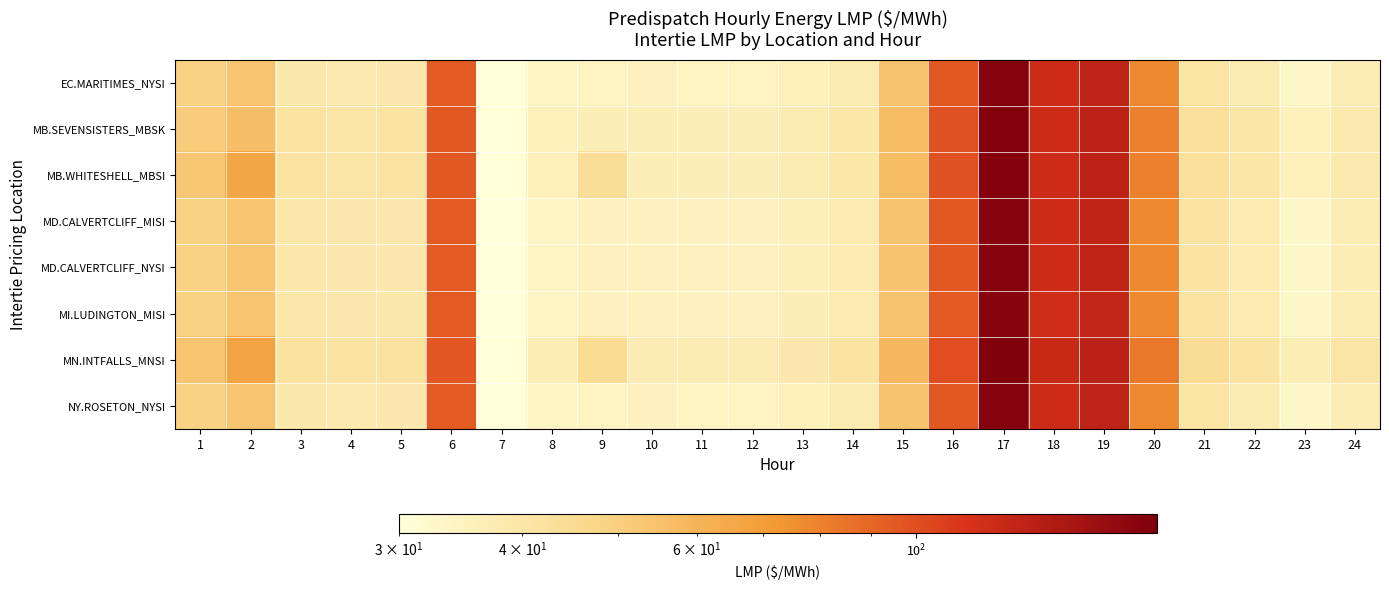

Reading left to right, what are all the values shown in this chart?

EC.MARITIMES_NYSI: 1=48.8	2=53.4	3=39.2	4=38.7	5=38.8	6=94.5	7=30.0	8=34.0	9=34.6	10=34.7	11=34.6	12=34.6	13=35.9	14=37.8	15=54.0	16=95.8	17=169.8	18=119.8	19=127.5	20=77.3	21=40.5	22=37.9	23=33.4	24=36.8
MB.SEVENSISTERS_MBSK: 1=50.9	2=55.9	3=41.0	4=40.3	5=40.6	6=95.8	7=30.0	8=35.7	9=36.5	10=36.5	11=36.4	12=36.3	13=37.7	14=39.7	15=56.6	16=98.4	17=171.0	18=120.4	19=128.9	20=80.8	21=42.8	22=40.0	23=35.5	24=38.7
MB.WHITESHELL_MBSI: 1=52.5	2=65.9	3=41.0	4=40.3	5=40.6	6=95.8	7=30.0	8=35.8	9=43.8	10=36.5	11=36.4	12=36.3	13=37.7	14=39.8	15=56.6	16=98.4	17=171.0	18=120.4	19=128.9	20=80.8	21=42.8	22=40.0	23=35.5	24=38.7
MD.CALVERTCLIFF_MISI: 1=48.9	2=53.5	3=39.3	4=38.8	5=38.9	6=94.6	7=30.0	8=34.1	9=34.8	10=34.9	11=34.8	12=34.8	13=36.1	14=38.0	15=54.2	16=95.7	17=169.2	18=119.3	19=127.0	20=77.5	21=40.7	22=38.0	23=33.4	24=36.8
MD.CALVERTCLIFF_NYSI: 1=48.9	2=53.5	3=39.3	4=38.8	5=38.9	6=94.6	7=30.0	8=34.1	9=34.8	10=34.9	11=34.8	12=34.8	13=36.1	14=38.0	15=54.2	16=95.7	17=169.2	18=119.3	19=127.0	20=77.5	21=40.7	22=38.0	23=33.4	24=36.8
MI.LUDINGTON_MISI: 1=48.9	2=53.6	3=39.4	4=38.9	5=39.0	6=94.7	7=30.0	8=34.2	9=34.9	10=35.0	11=34.9	12=34.8	13=36.2	14=38.0	15=54.3	16=95.4	17=168.4	18=118.9	19=126.6	20=77.5	21=40.7	22=38.0	23=33.3	24=36.8
MN.INTFALLS_MNSI: 1=53.8	2=67.4	3=42.0	4=41.2	5=41.6	6=96.5	7=30.0	8=36.8	9=44.9	10=37.6	11=37.5	12=37.3	13=38.8	14=40.9	15=58.2	16=100.6	17=173.7	18=121.9	19=130.9	20=83.3	21=44.2	22=41.4	23=36.9	24=40.1
NY.ROSETON_NYSI: 1=48.8	2=53.4	3=39.2	4=38.7	5=38.8	6=94.5	7=30.0	8=34.0	9=34.6	10=34.7	11=34.6	12=34.6	13=35.9	14=37.8	15=54.0	16=95.8	17=169.8	18=119.8	19=127.5	20=77.3	21=40.5	22=37.9	23=33.4	24=36.8